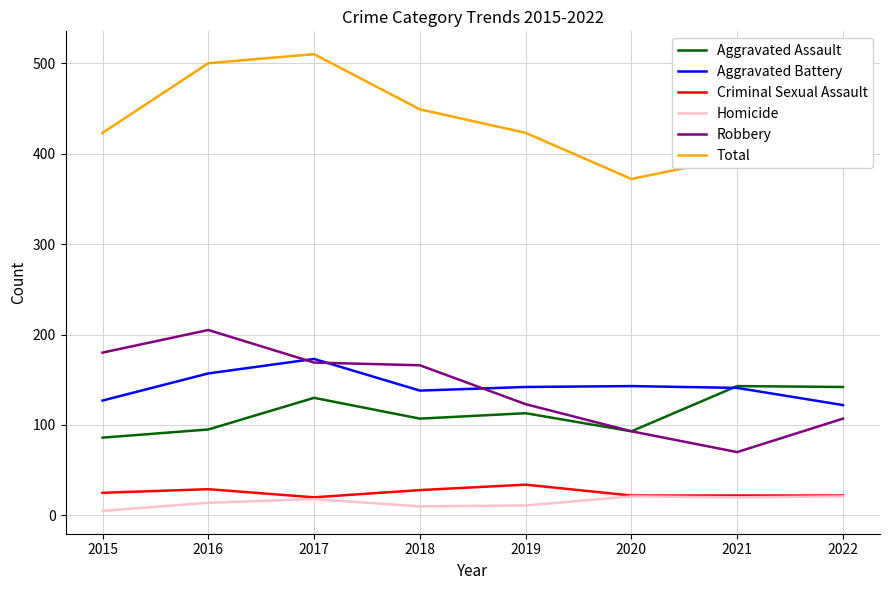

How many distinct data groups are displayed?

6